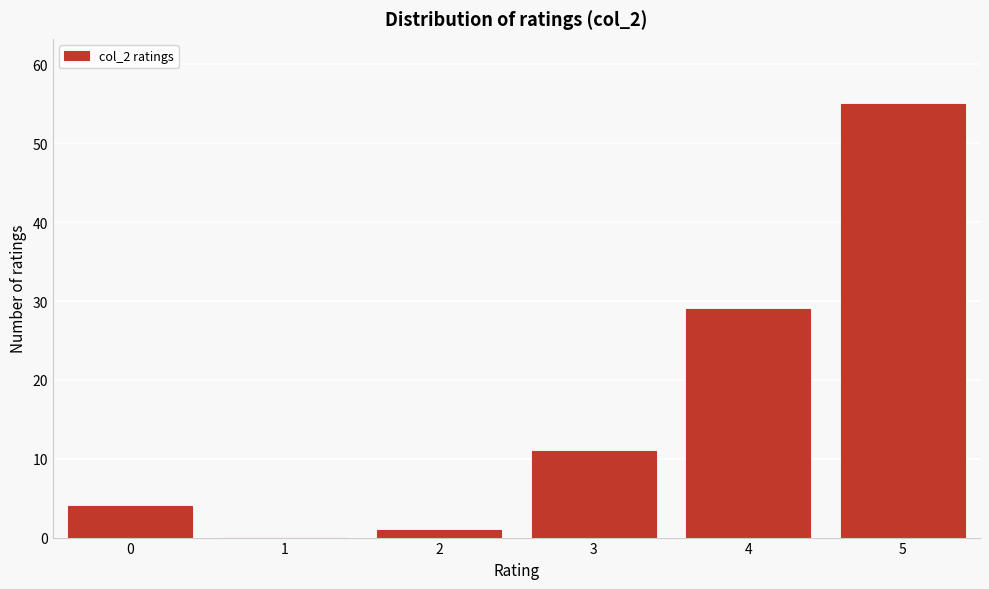

Reading right to left, extract all data points from this chart.

5=55	4=29	3=11	2=1	1=0	0=4